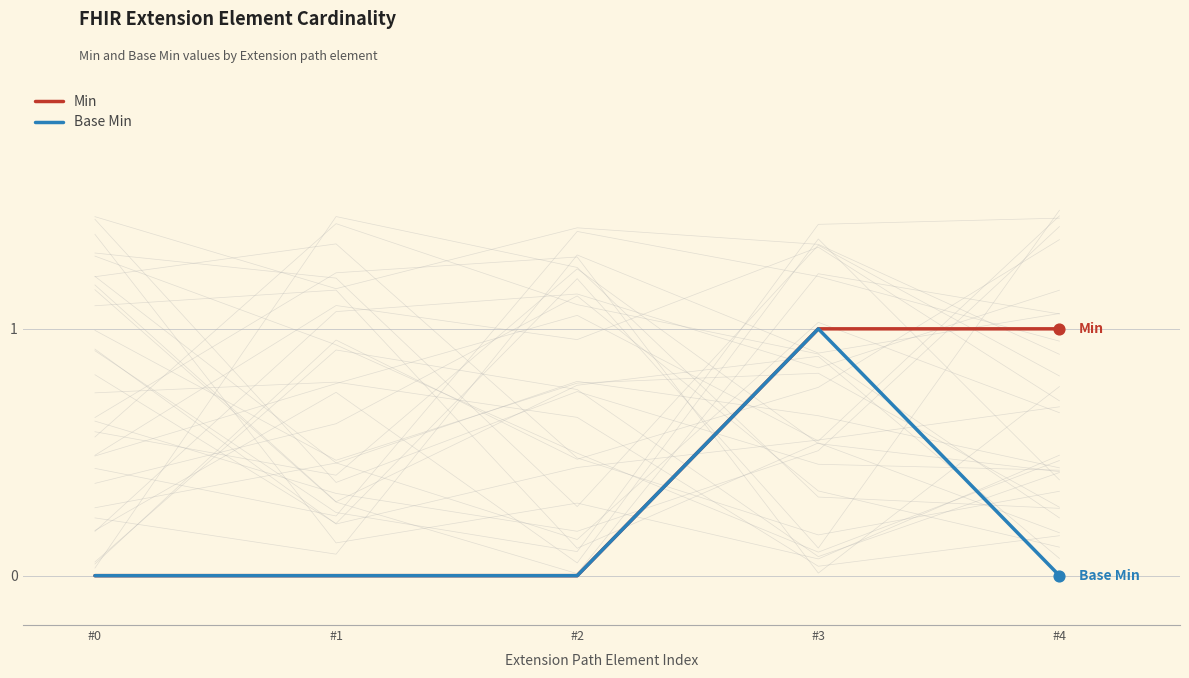

At how many categories does at least one series exceed 0?

2